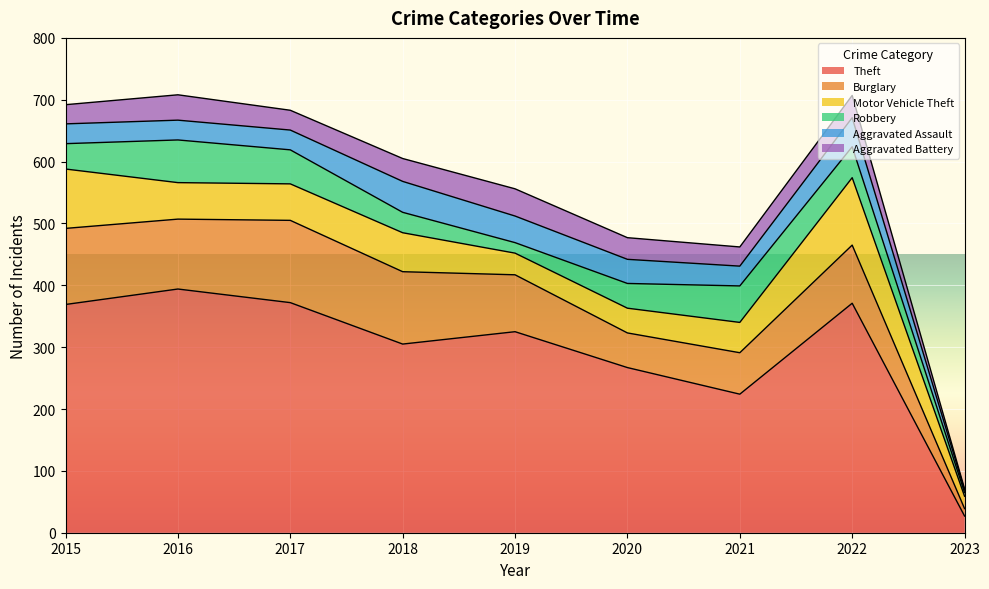

What are all the series names shown in the legend?

Theft, Burglary, Motor Vehicle Theft, Robbery, Aggravated Assault, Aggravated Battery